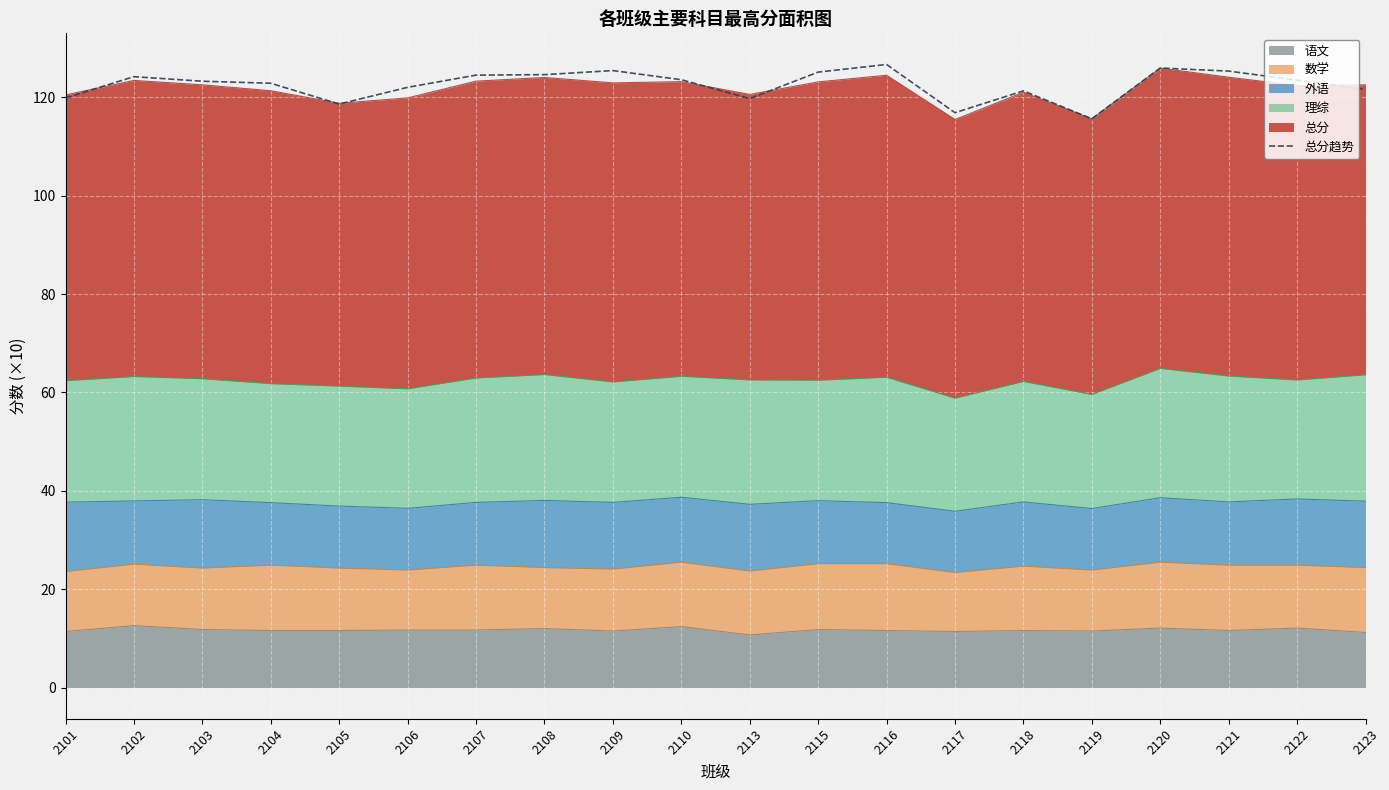

True or false: there are more than 0 points higher than both neighbors.

True